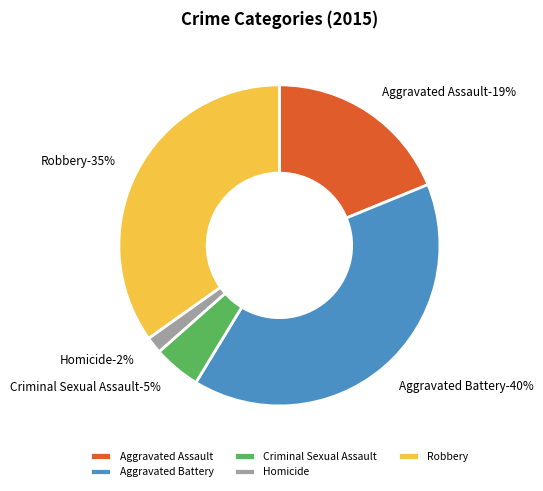

What is the largest slice in the pie chart?

Aggravated Battery